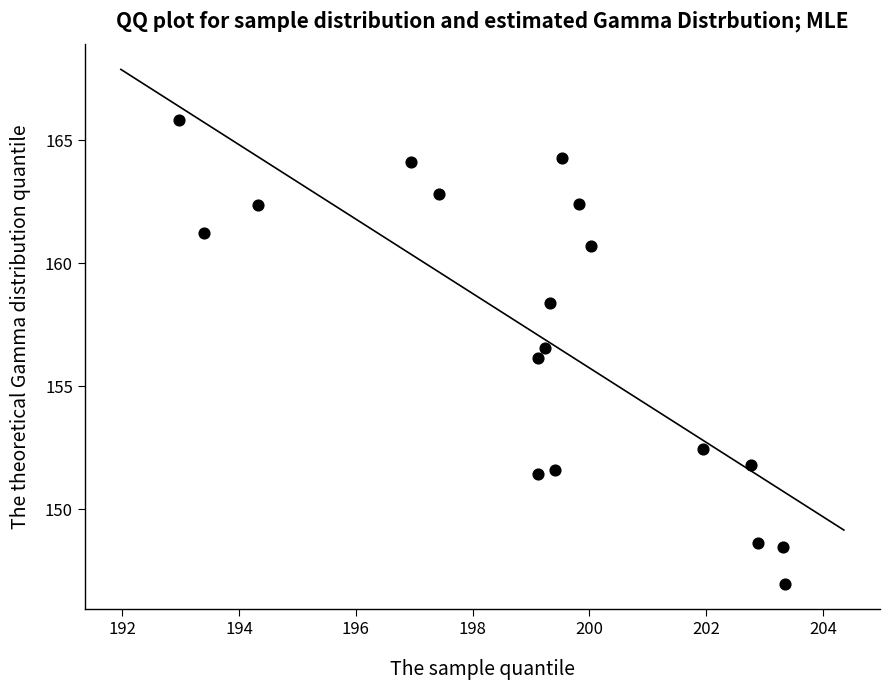

What is the range of X values (max minus min)?

10.4